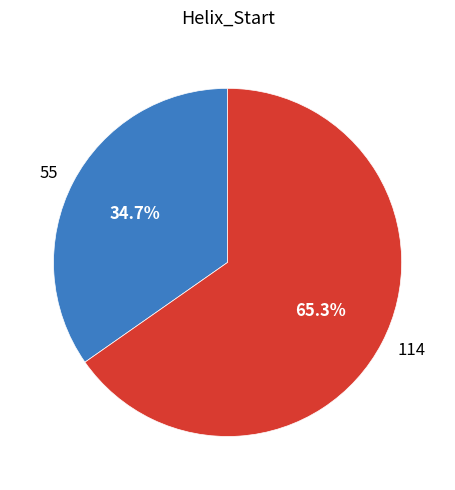

True or false: 114 accounts for 74% of the total.

False